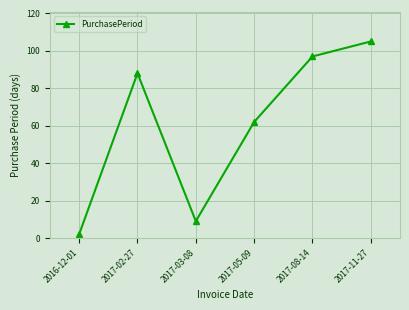

Rank the categories by value from highest to lowest.

2017-11-27, 2017-08-14, 2017-02-27, 2017-05-09, 2017-03-08, 2016-12-01